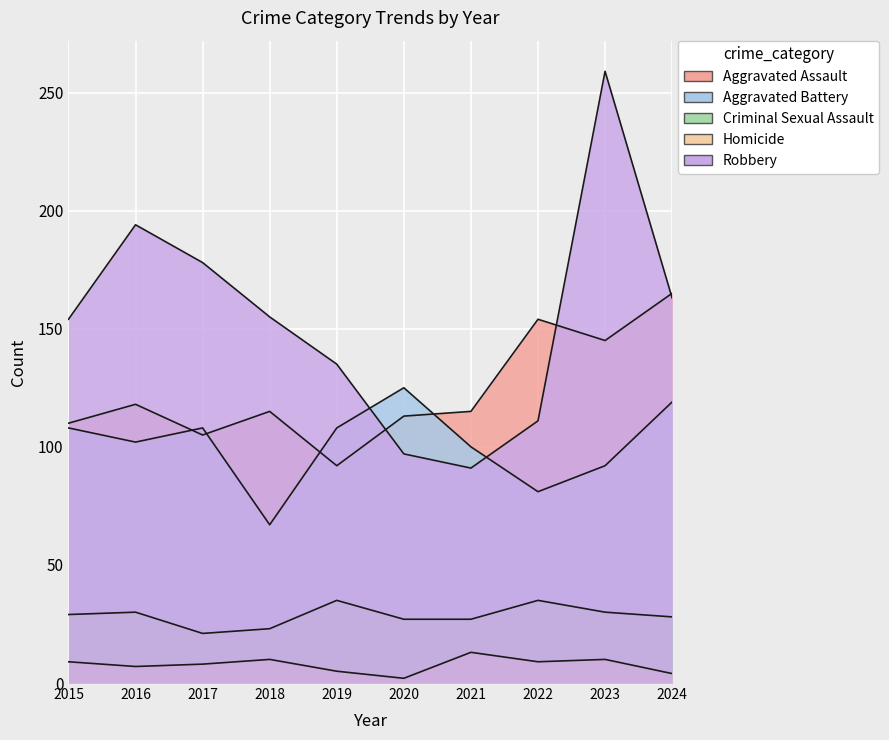

What is the smallest value displayed?

2